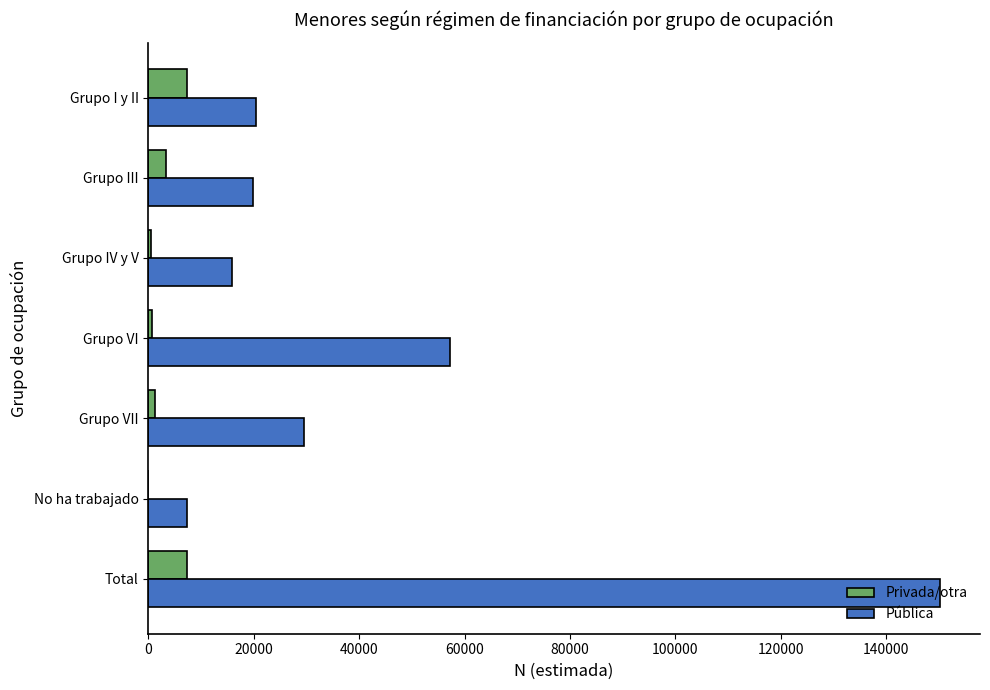

At which label is Pública closest to 78810?

Grupo VI